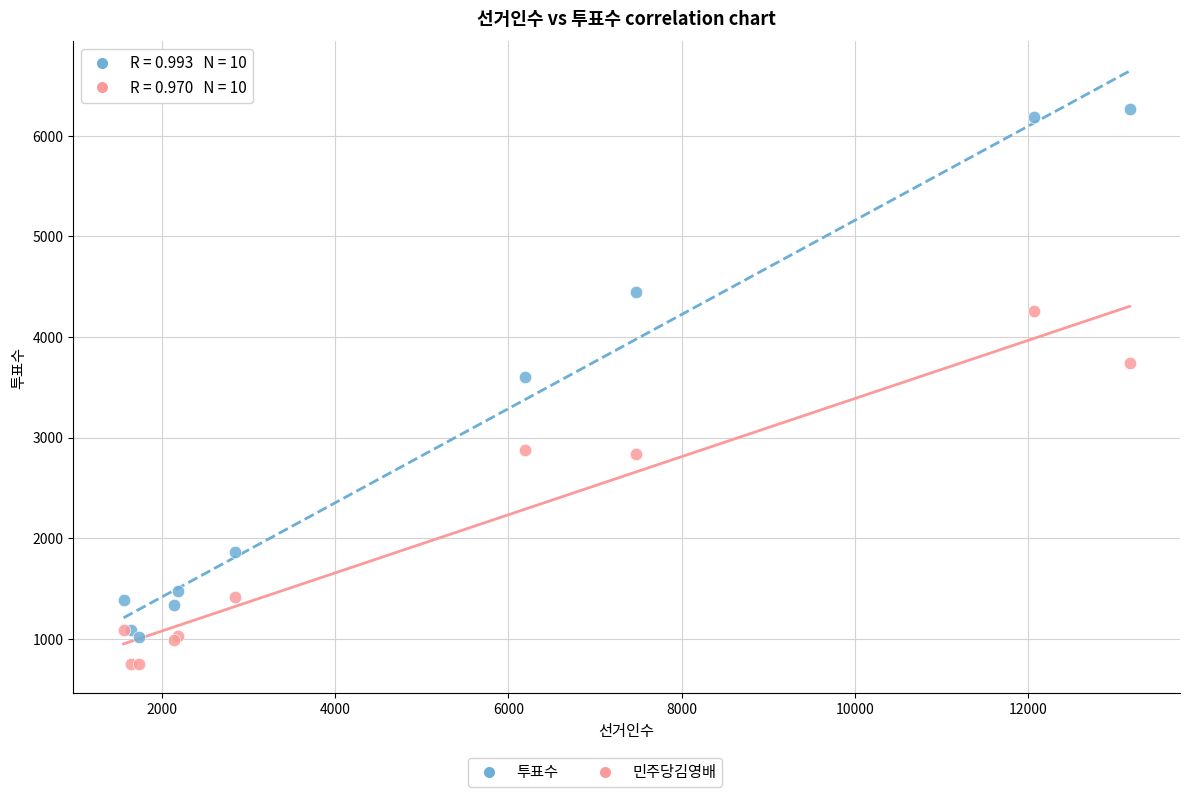

Across all series, what Y value is closest to 3511?

3601